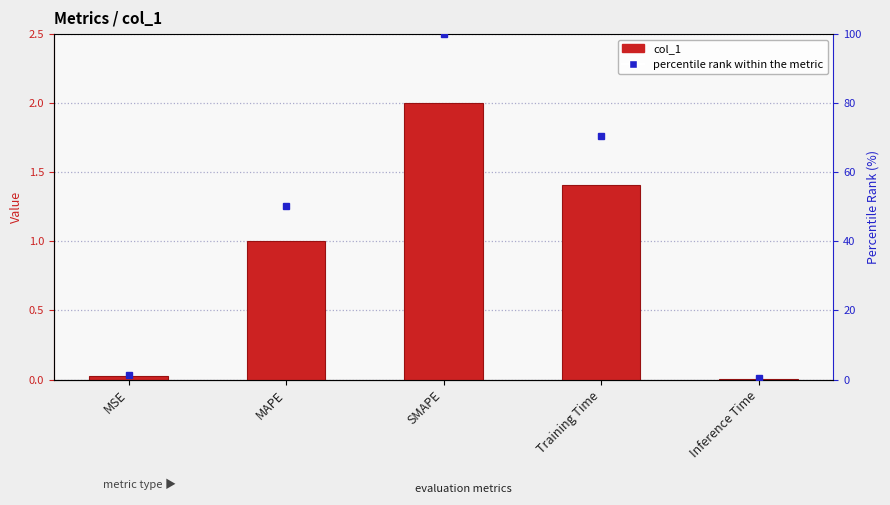

What is the difference between the maximum and minimum values in the col_1 series?

2.0